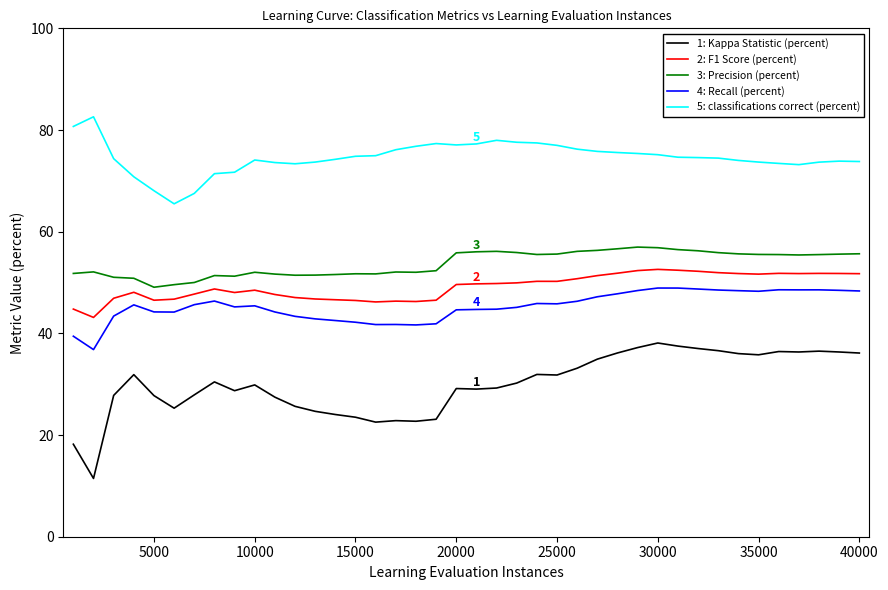

Count the number of data series in this chart.

5